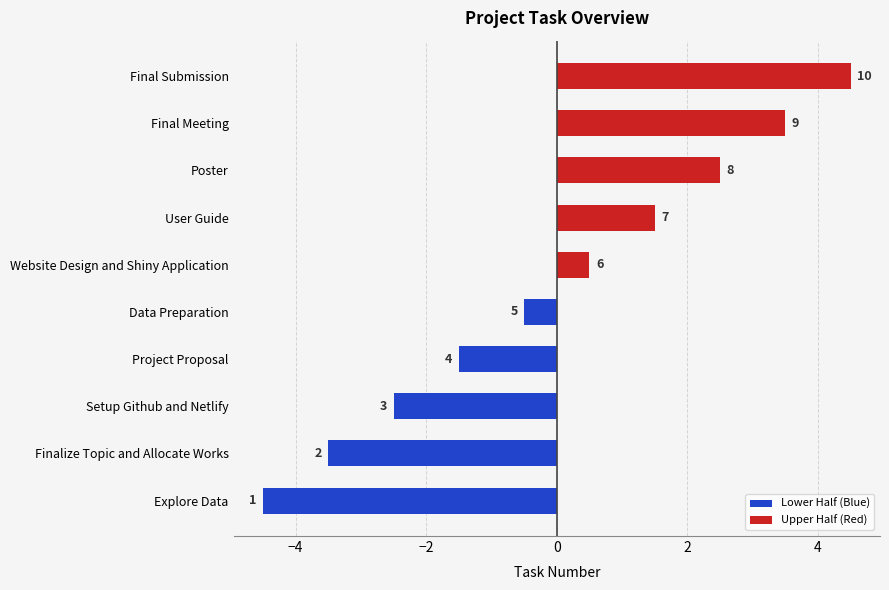

How many data points in Lower Half (Blue) are above -2?

2